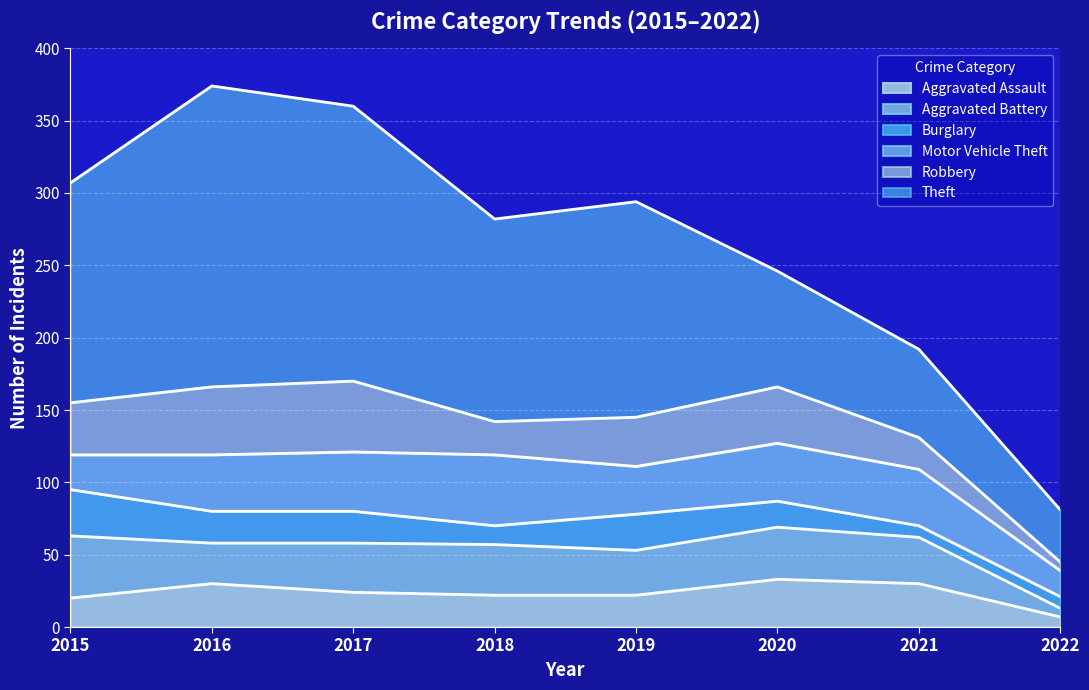

What is the average value of the Motor Vehicle Theft series?

35